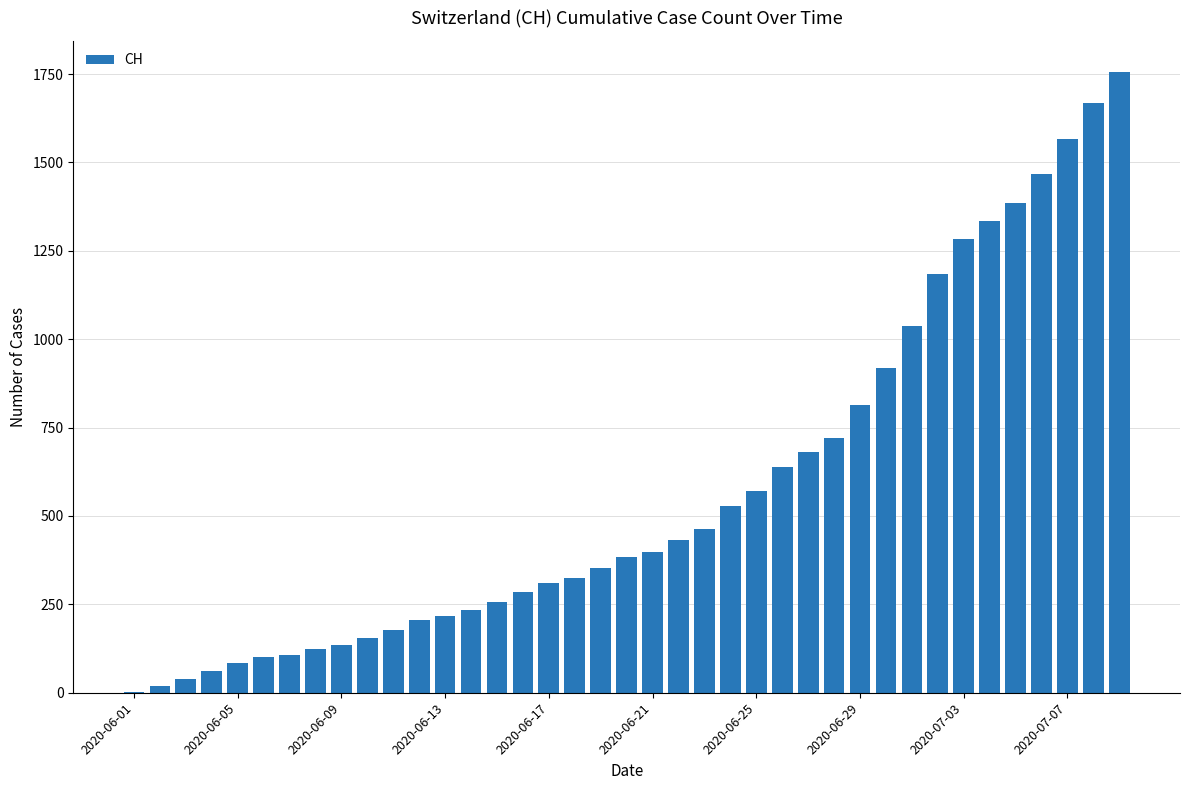

What is the sum of all values?

22422